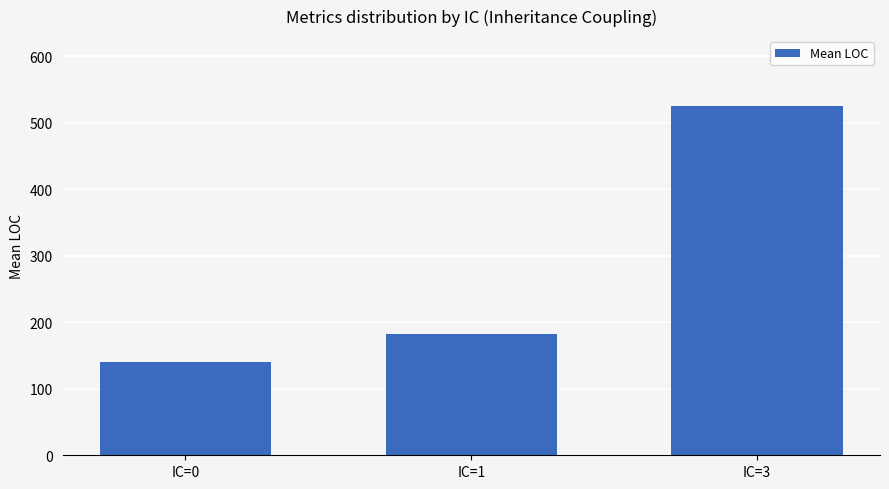

Where is the data nearest to the value 332?

IC=1